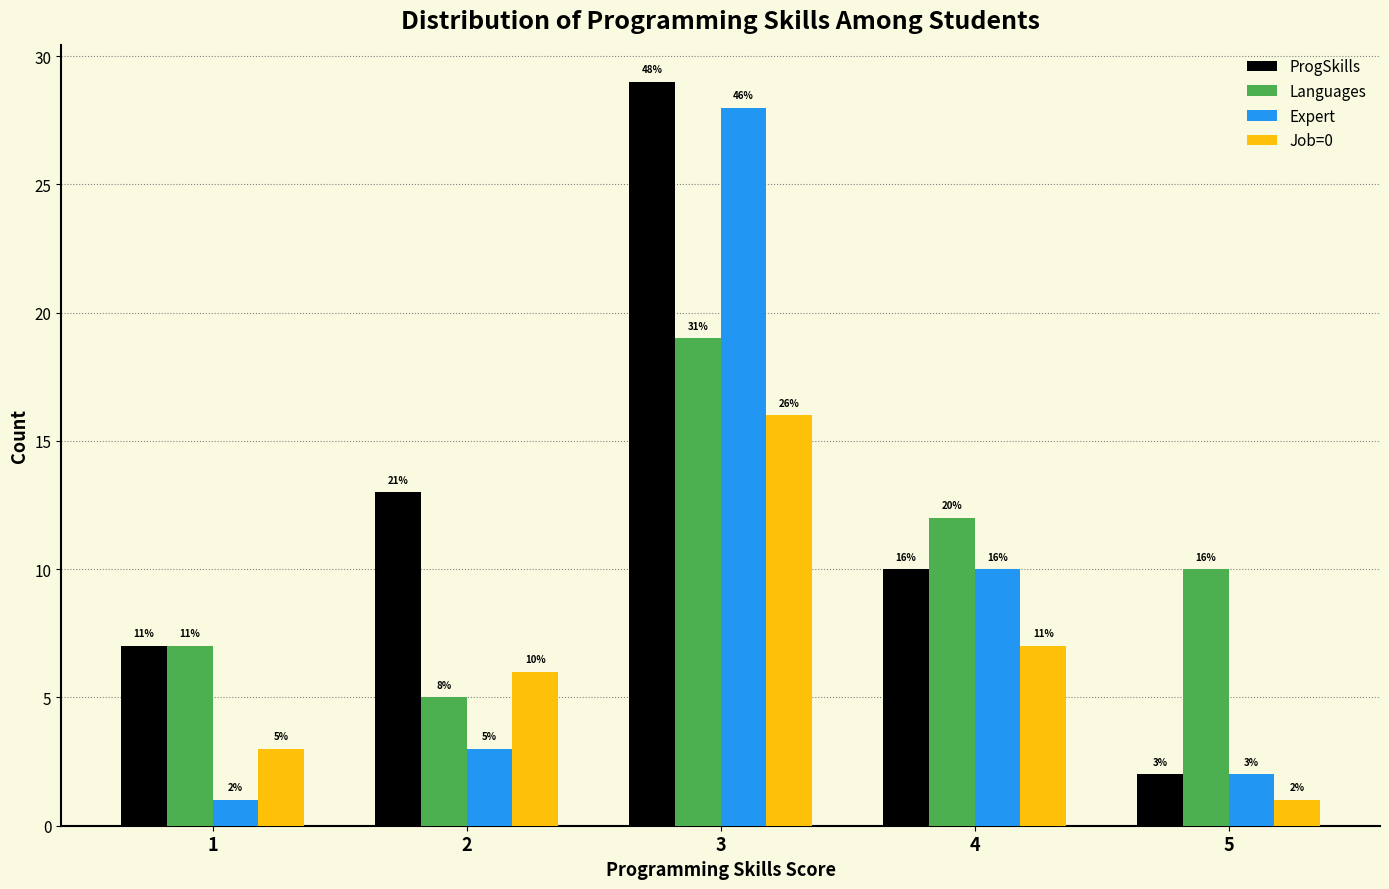

Reading right to left, list all the values displayed in this chart.

ProgSkills: 2	10	29	13	7
Languages: 10	12	19	5	7
Expert: 2	10	28	3	1
Job=0: 1	7	16	6	3